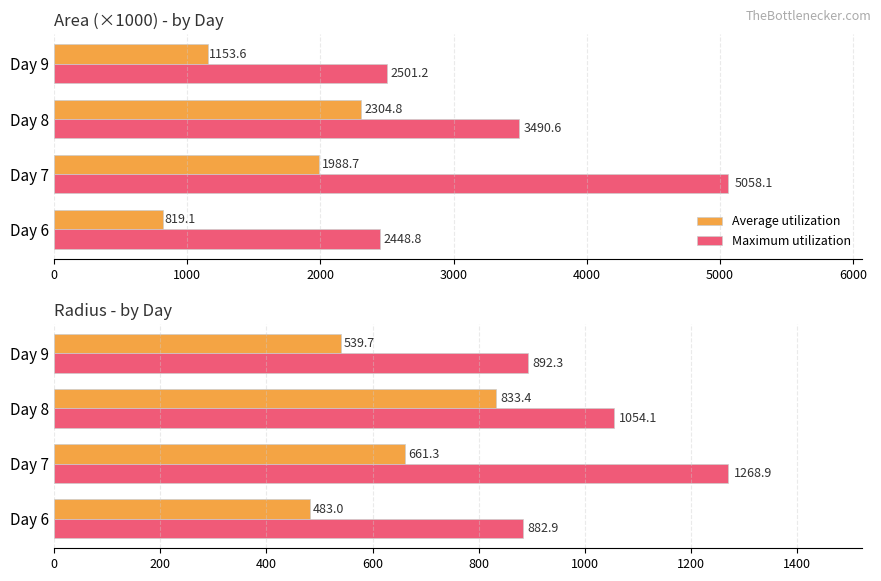

Rank the series by their maximum value, from lowest to highest.

Average utilization, Maximum utilization